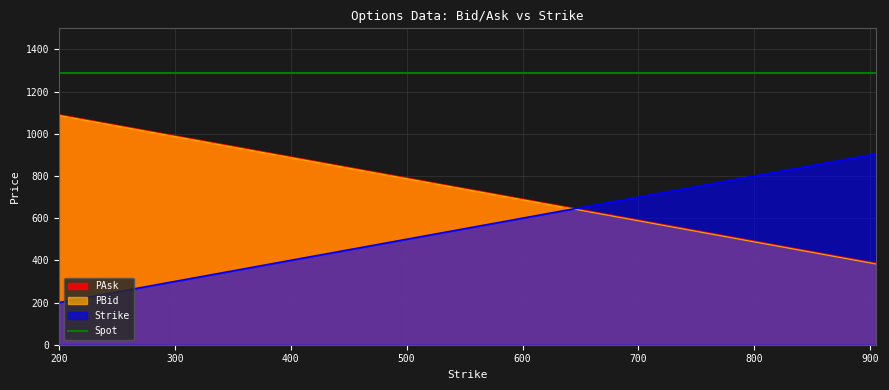

Is the value of PBid at 825.0 greater than the value of PAsk at 800.0?

No